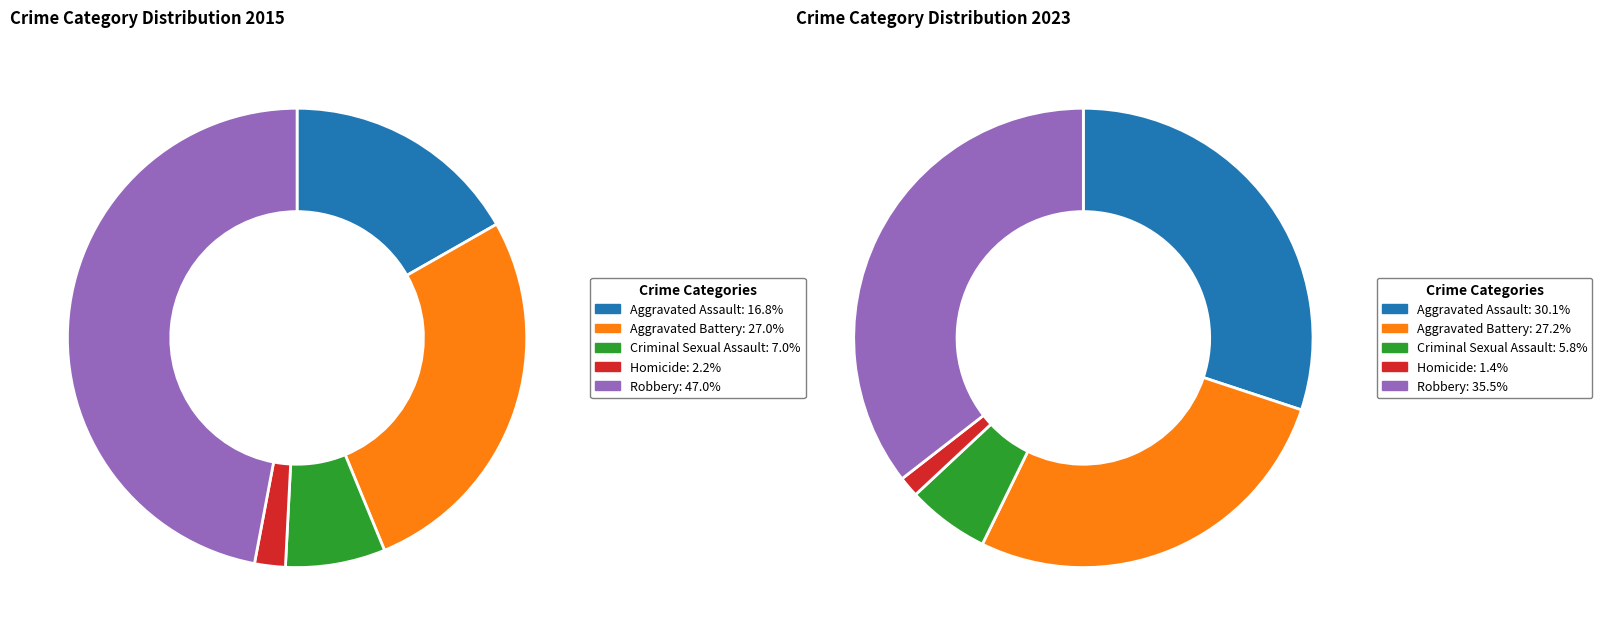

The Robbery slice represents 47% of the pie. True or false?

True